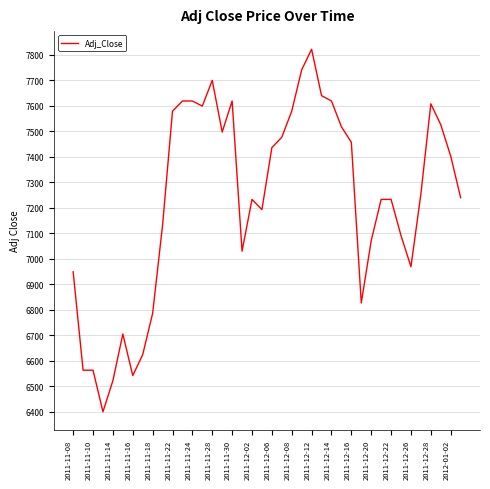

Reading left to right, list all the values displayed in this chart.

6948	6562	6562	6399	6521	6704	6541	6623	6785	7131	7578	7618	7618	7598	7699	7496	7618	7029	7232	7192	7435	7476	7578	7740	7821	7639	7618	7517	7456	6826	7070	7232	7232	7090	6968	7253	7607	7525	7402	7239